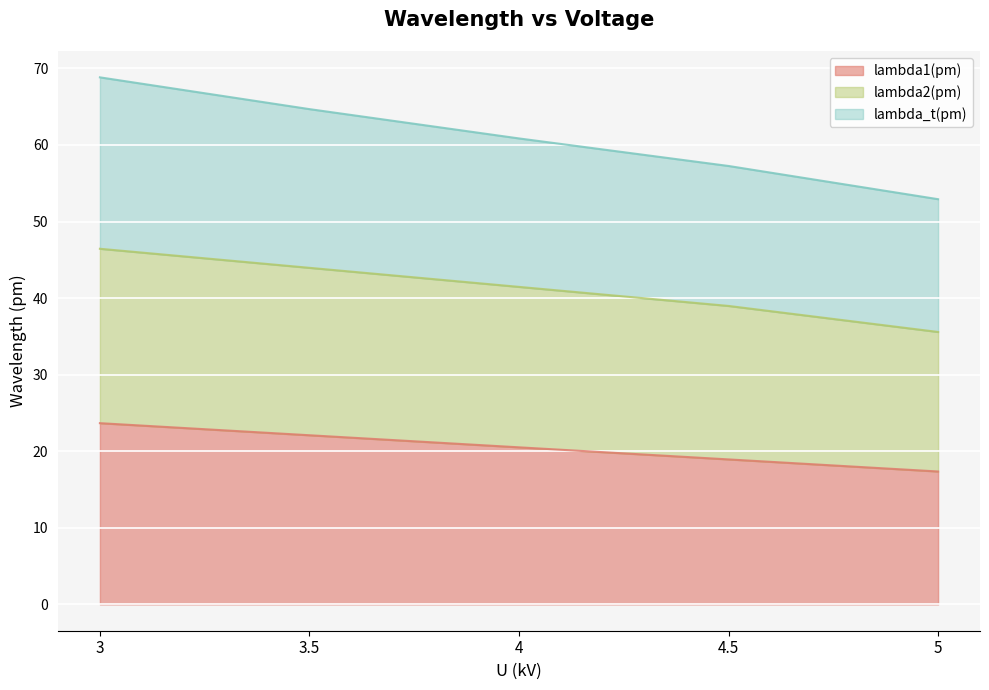

How many series are shown in this chart?

3